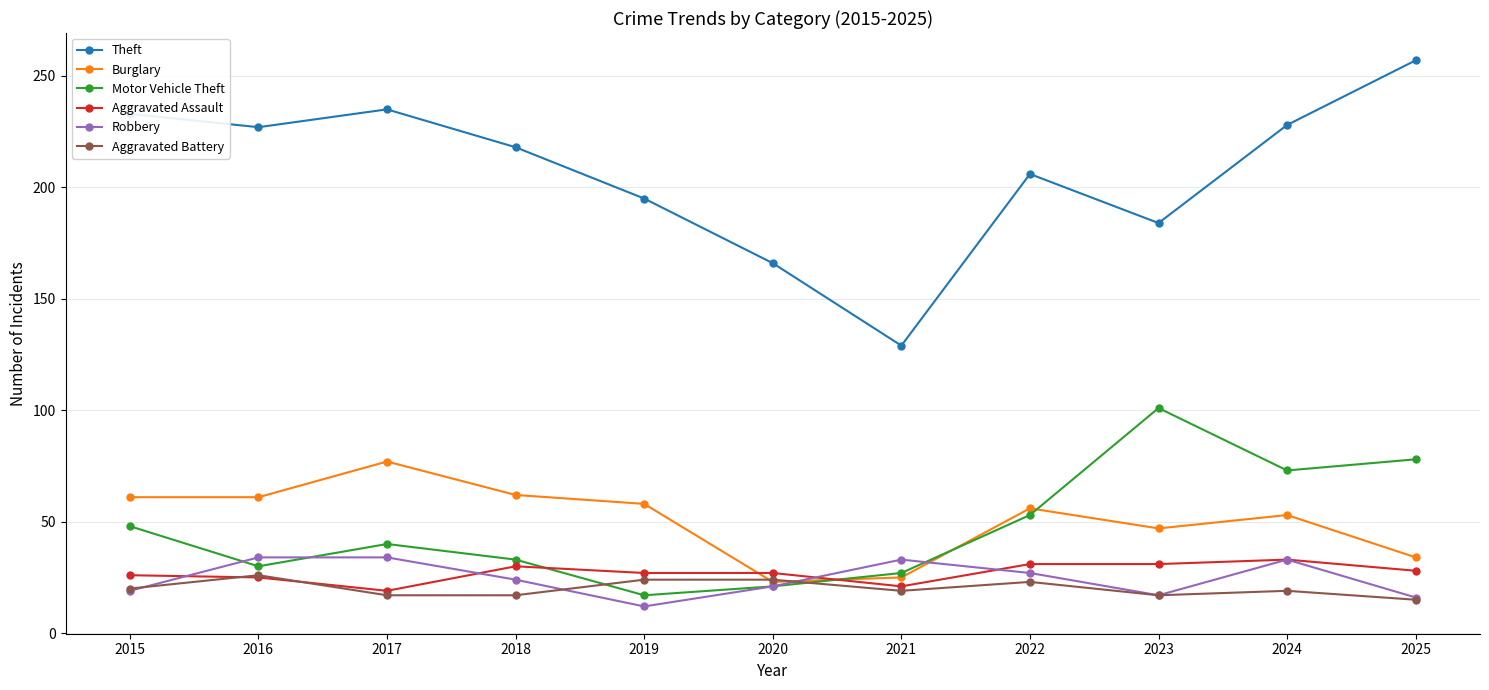

How many lines are shown in the chart?

6